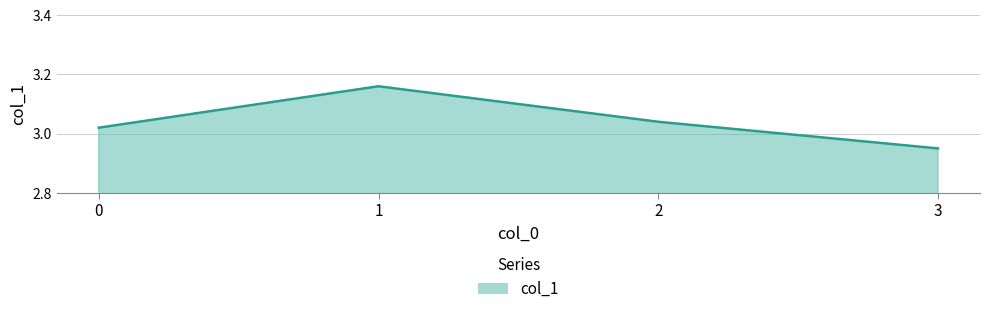

List the labels in order of value, largest first.

1, 2, 0, 3